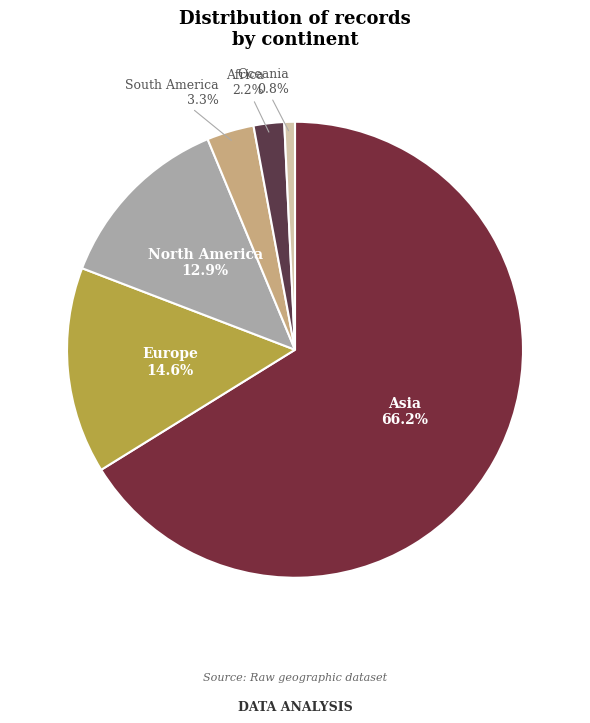

Is Asia the majority of the pie?

Yes